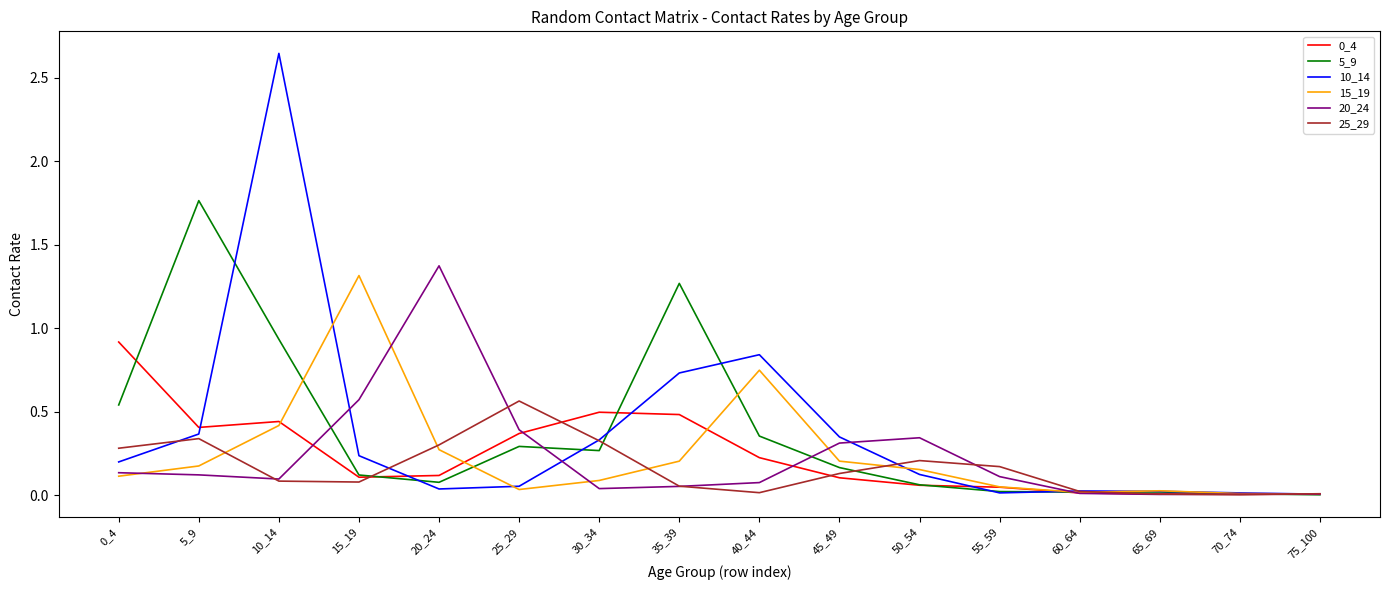

At which category does the chart reach its peak across all series?

10_14